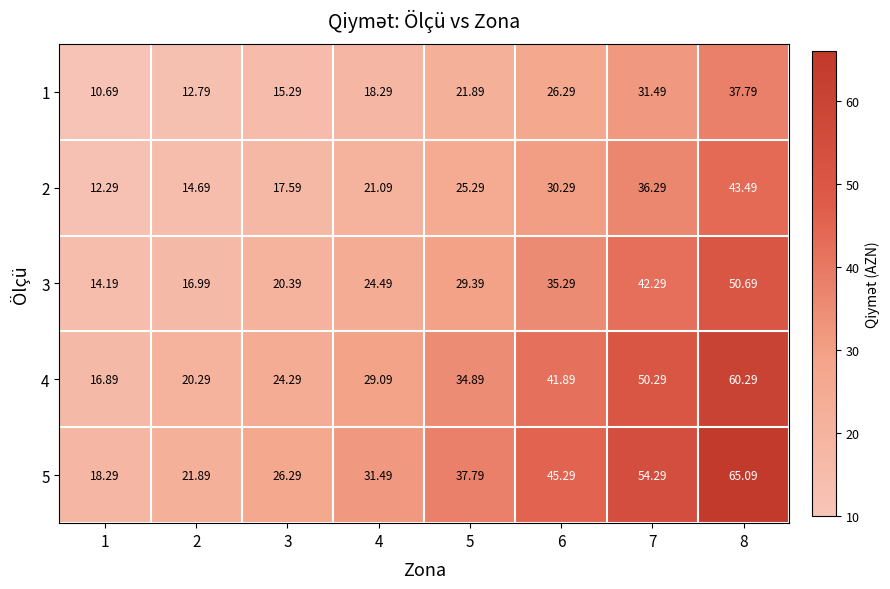

At how many categories does at least one series exceed 64?

1